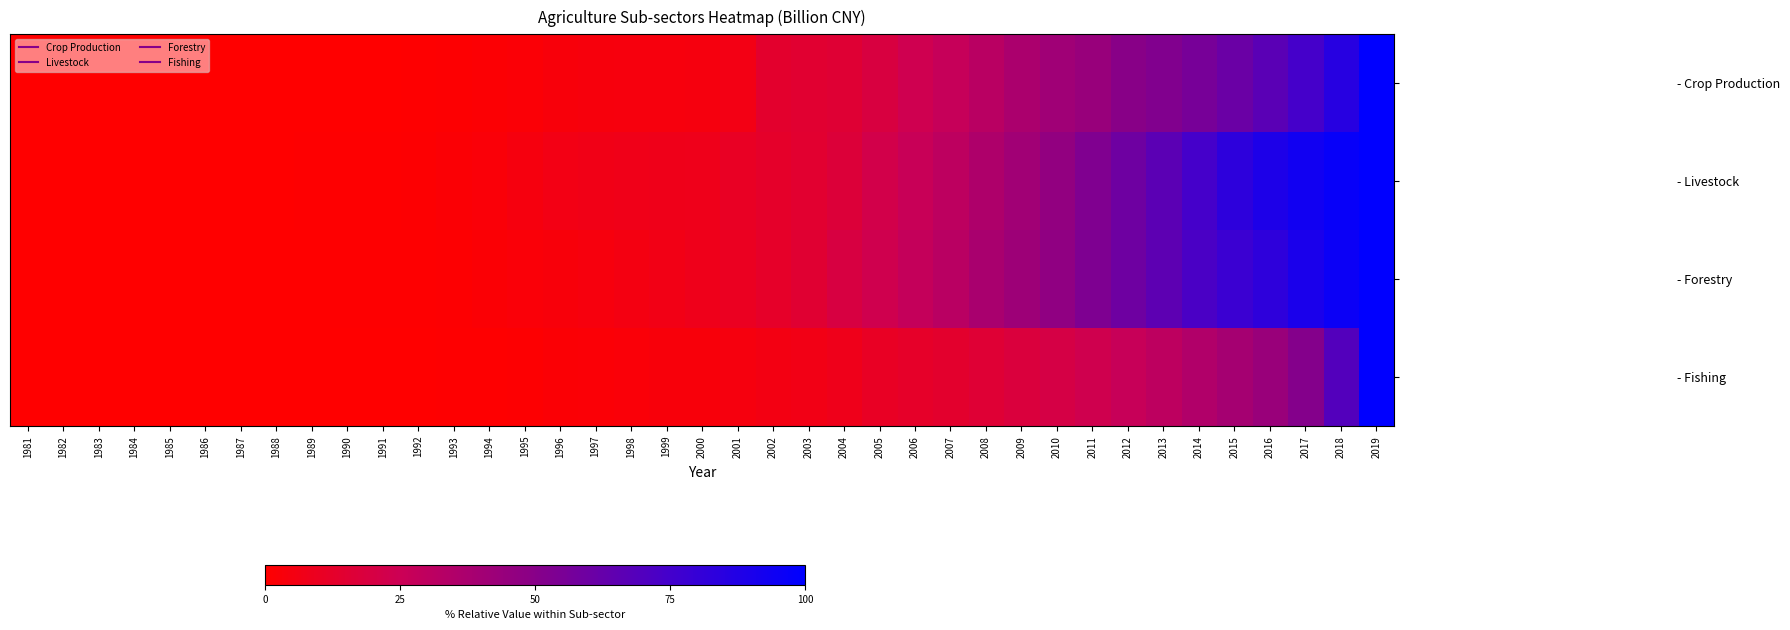

Which has a higher value, 2011 or 2016?

2016